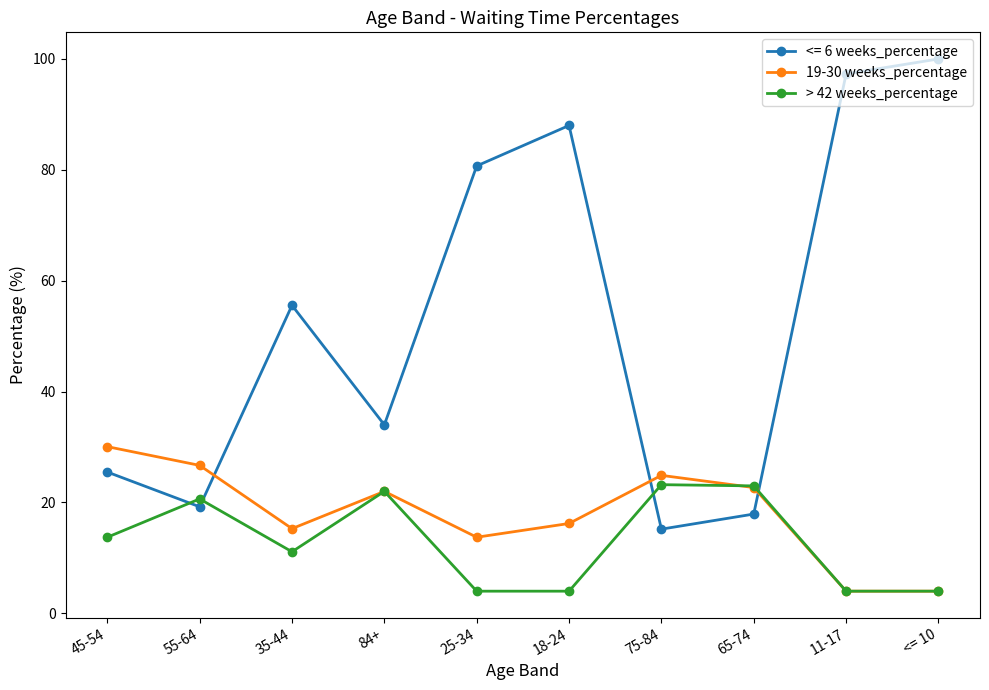

Which series changed the most between 18-24 and 11-17?

19-30 weeks_percentage